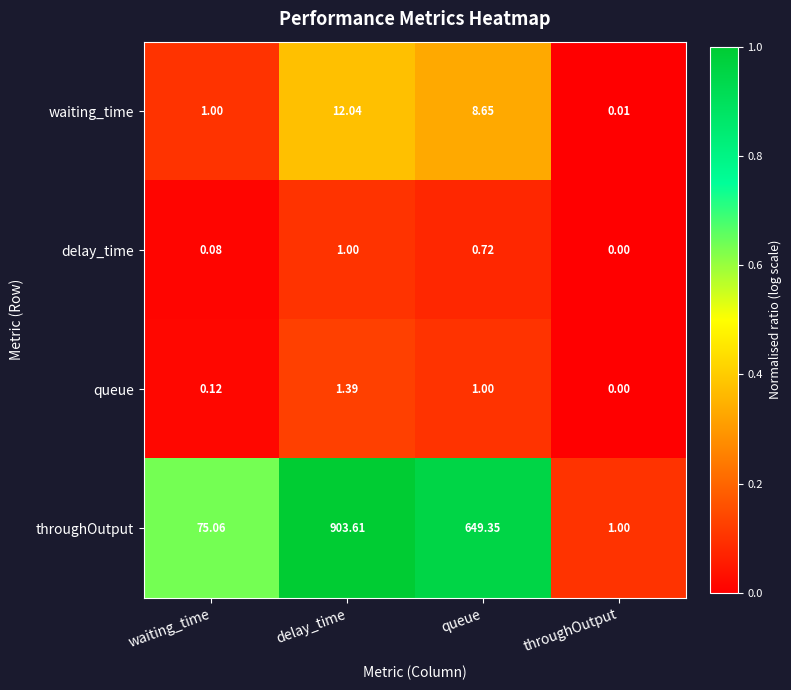

Which series has the largest range (max minus min)?

throughOutput